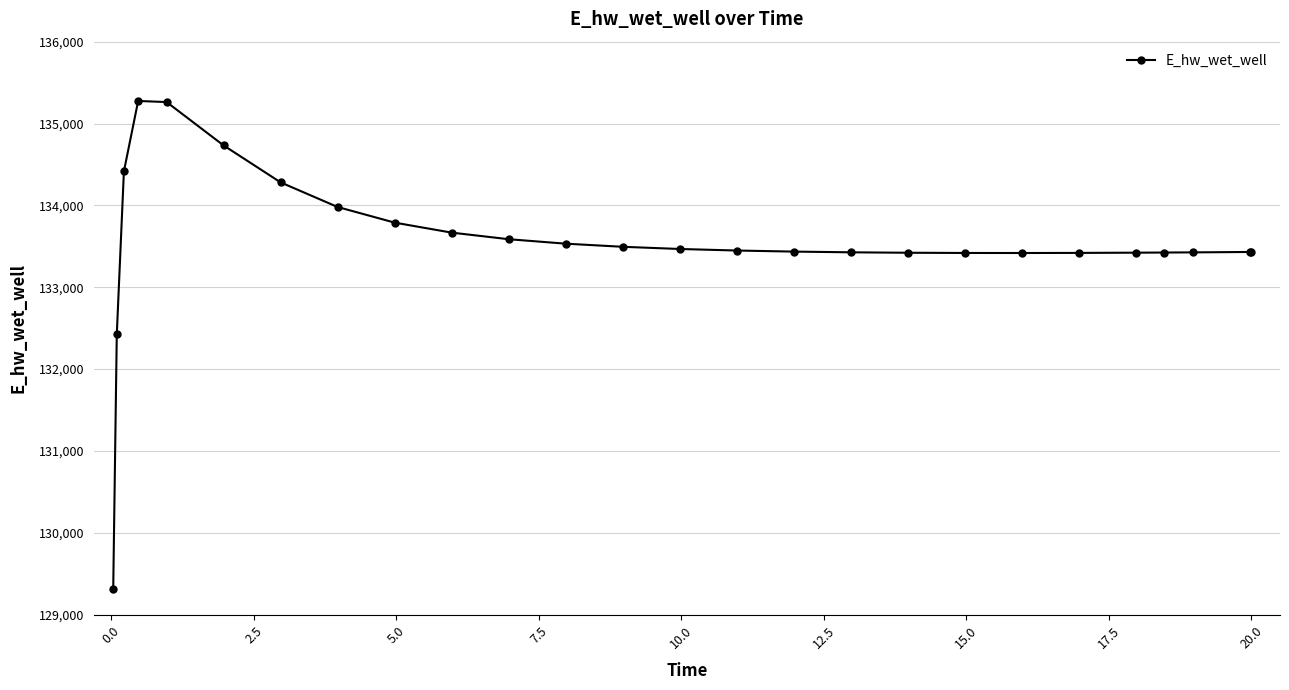

What is the maximum value shown in the chart?

135275.9